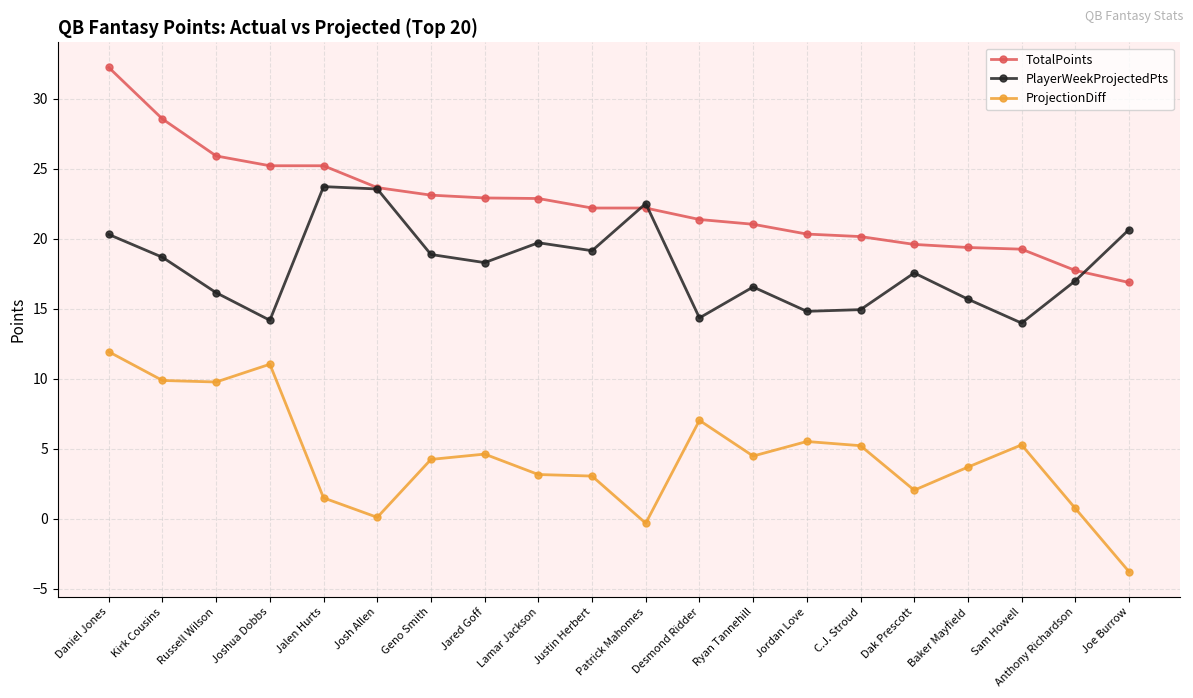

Which series has the widest spread of values?

ProjectionDiff